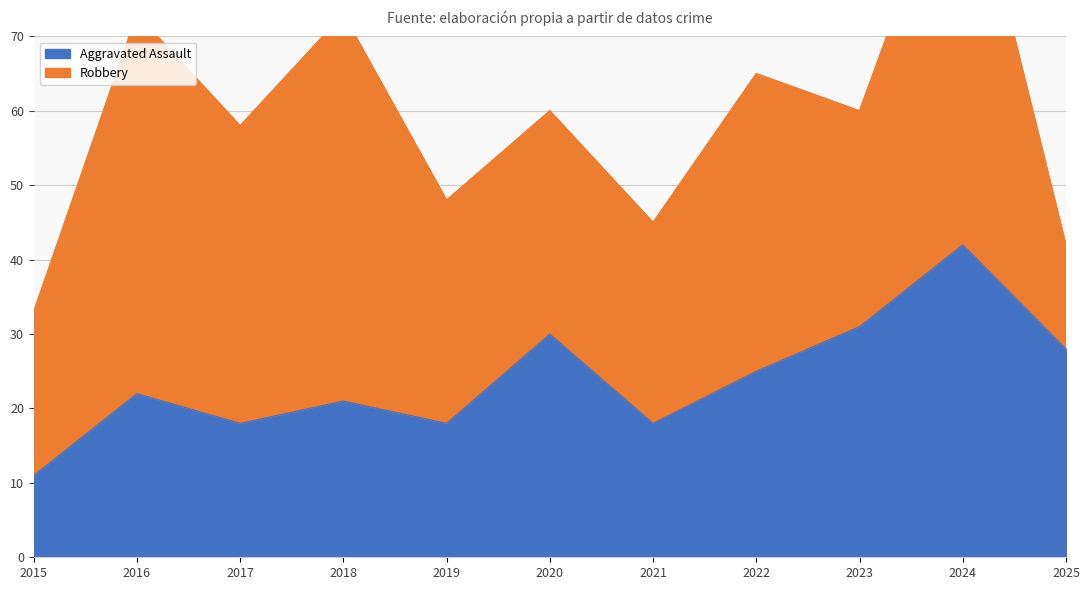

Approximately how many times larger is the value at 2017 compared to 2021?

1.0